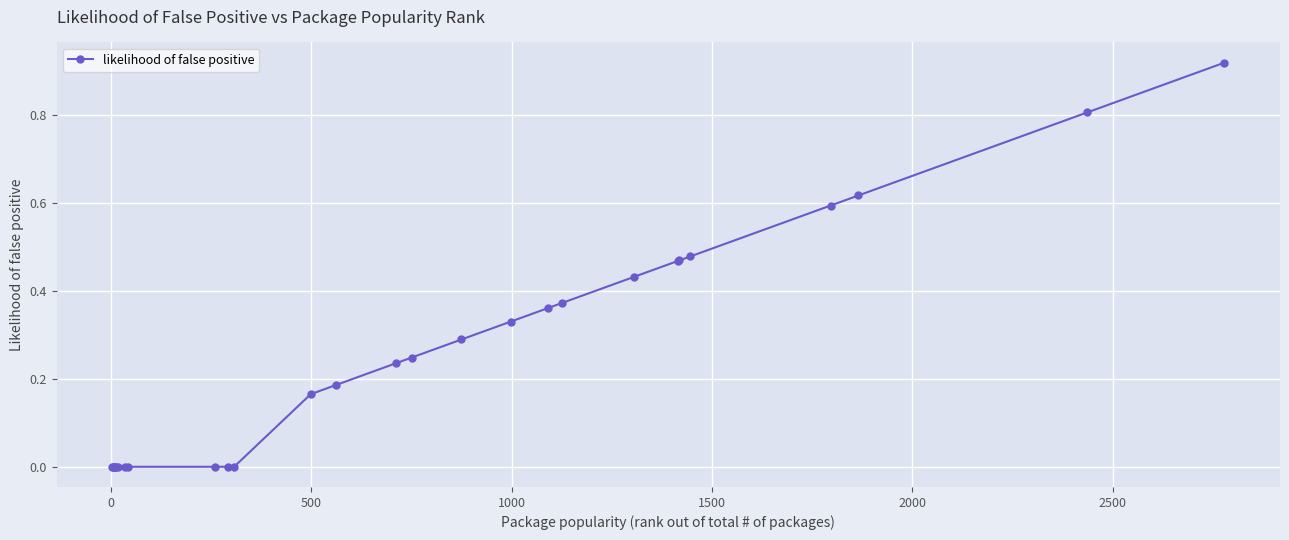

What is the sum of all values?

7.0